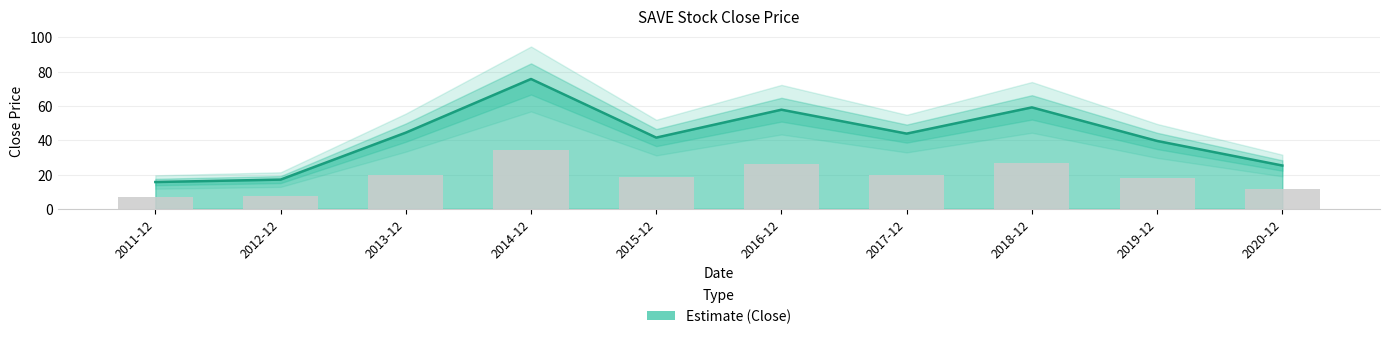

List the labels in order of value, smallest first.

2011-12, 2012-12, 2020-12, 2019-12, 2015-12, 2017-12, 2013-12, 2016-12, 2018-12, 2014-12